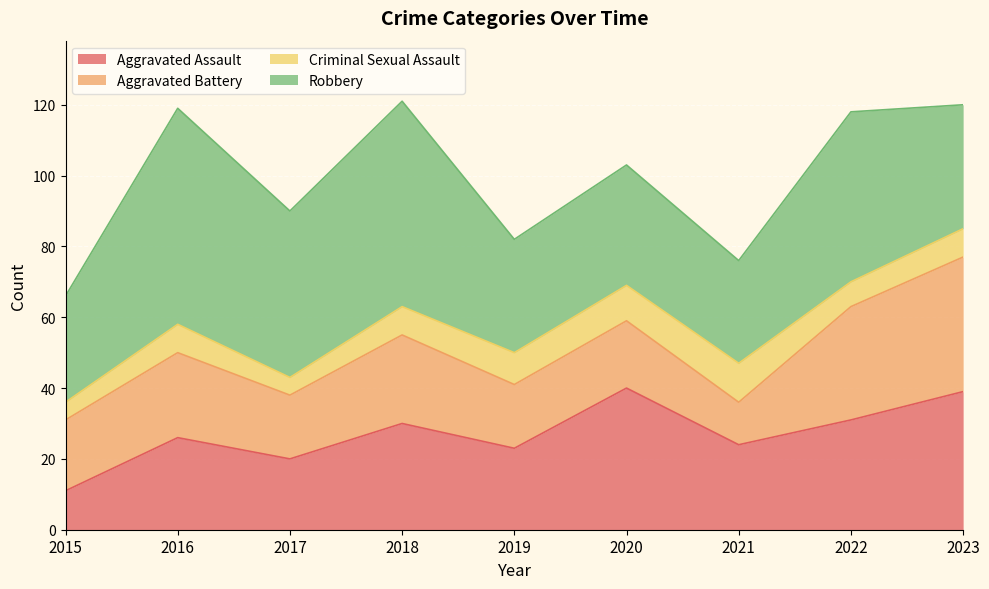

List the labels in order of Aggravated Battery value, largest first.

2023, 2022, 2018, 2016, 2015, 2020, 2017, 2019, 2021